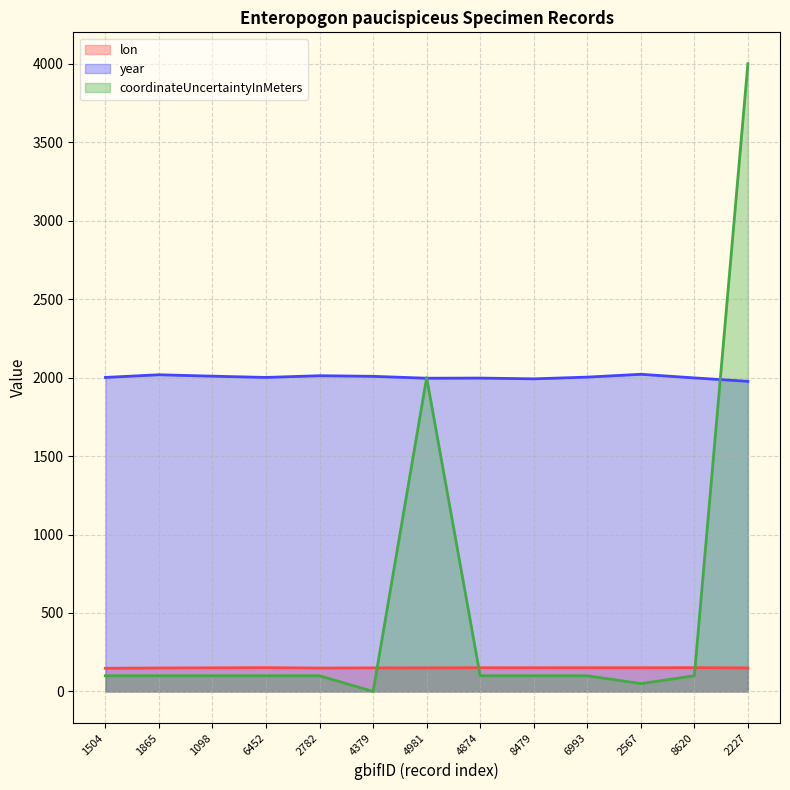

What is the total value across all series at 4981?

4146.1